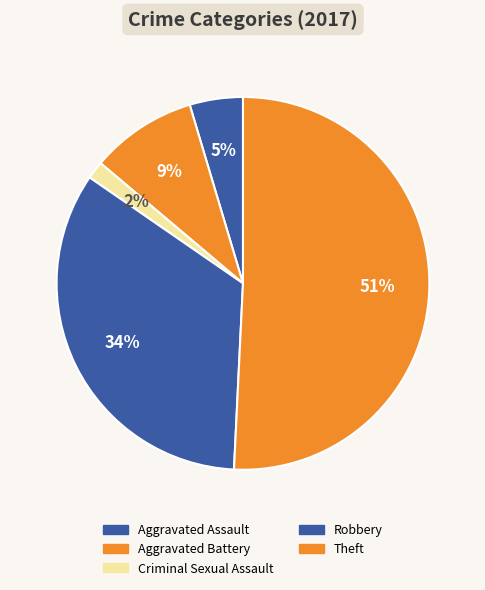

How many segments does this pie chart have?

5